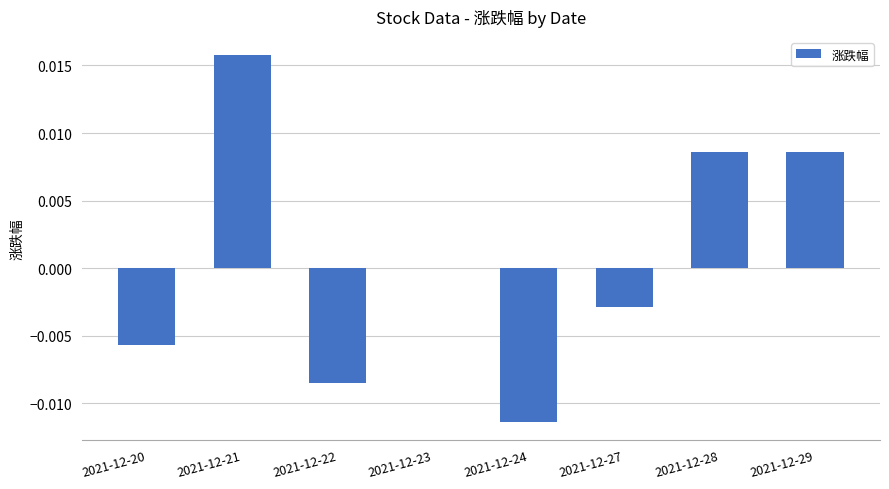

Which category has the highest value across all series?

2021-12-21